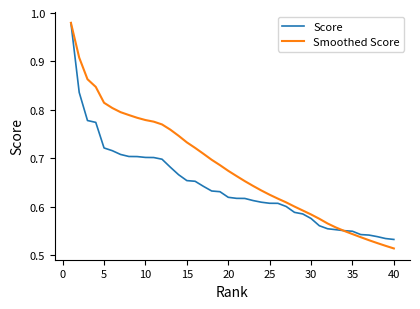

Which series has the largest total across all categories?

Smoothed Score